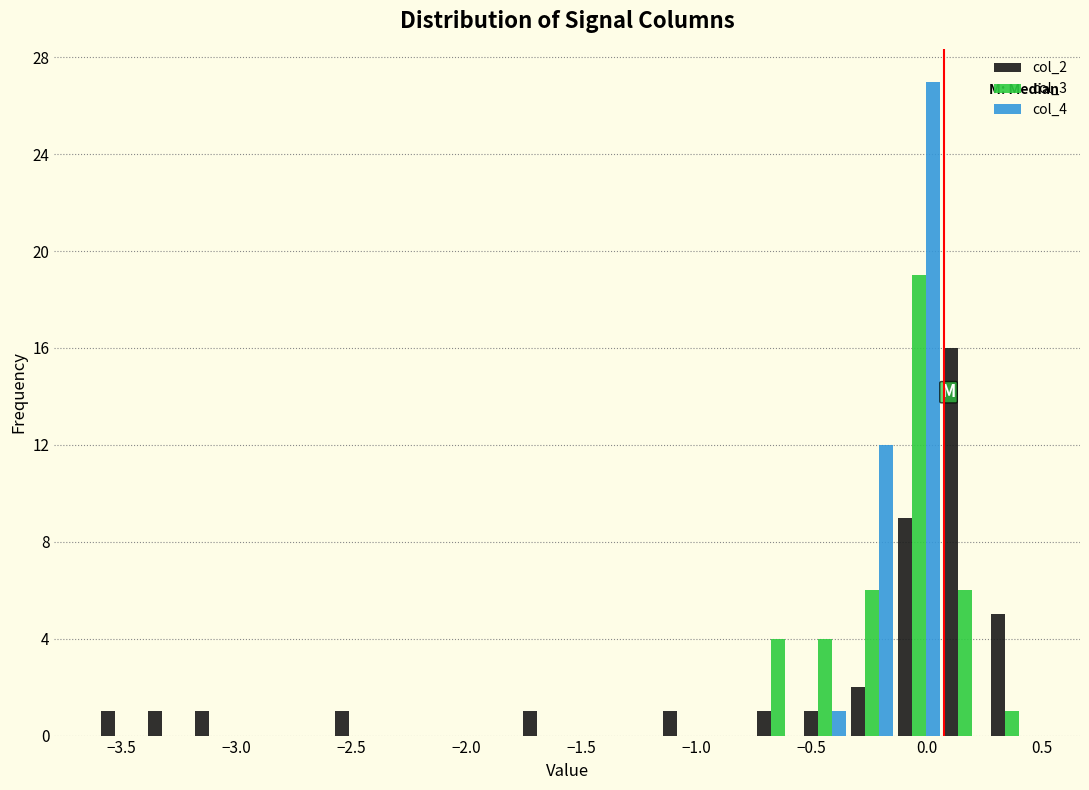

What is the height of the col_2 bar covering -0.75 to -0.55 on the x-axis? Neither the bar edges nor the heights are printed on the chart, so give them approximately, as read against the axes.

1